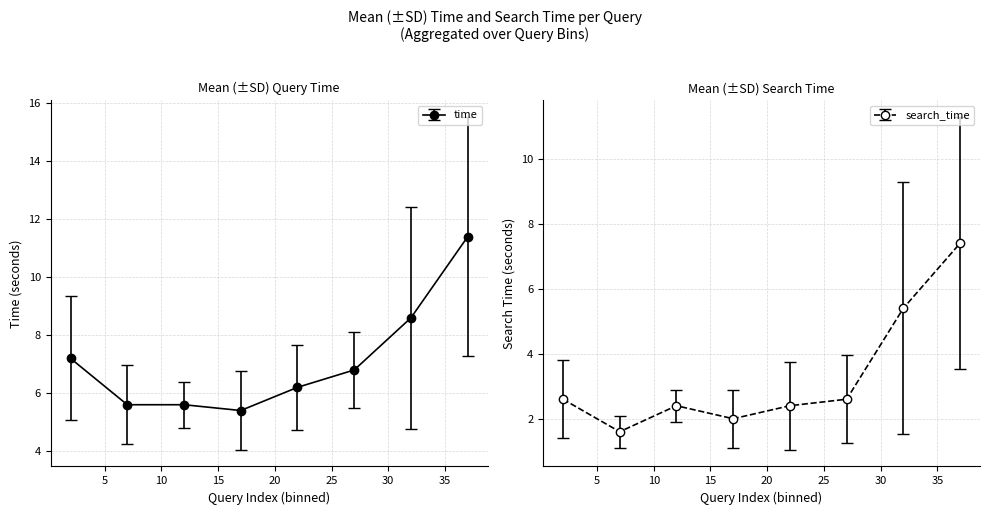

The search_time series shows 7 at 37. True or false?

False